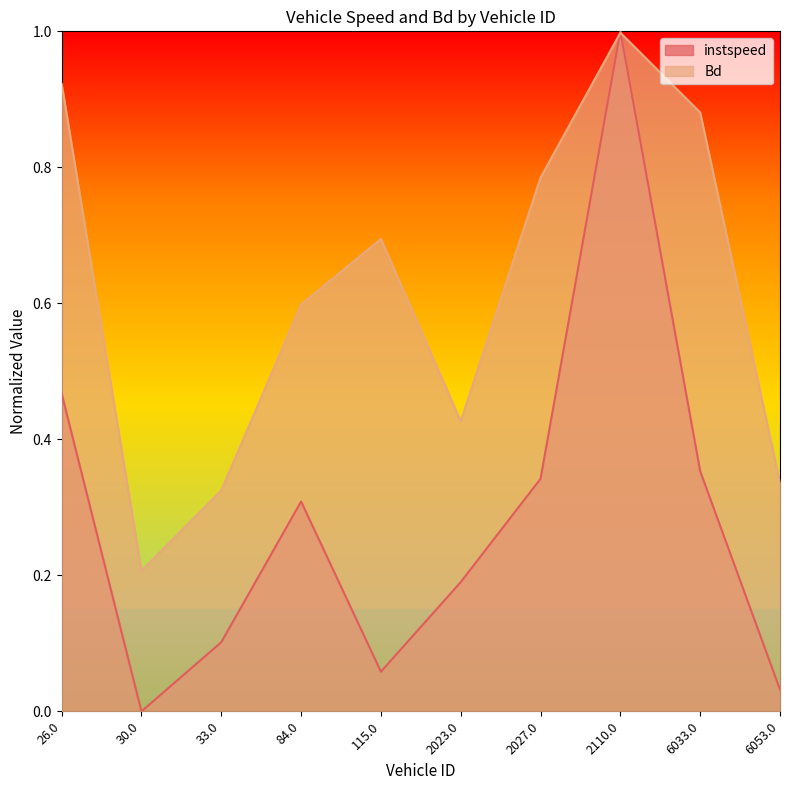

In instspeed, how many points are lower than both neighbors (excluding endpoints)?

2